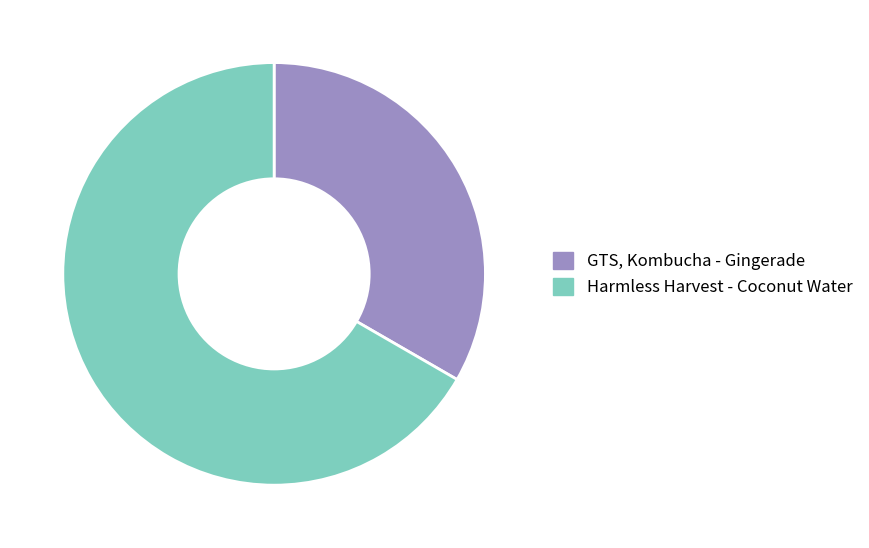

Is the sum of GTS, Kombucha - Gingerade and Harmless Harvest - Coconut Water greater than half?

Yes